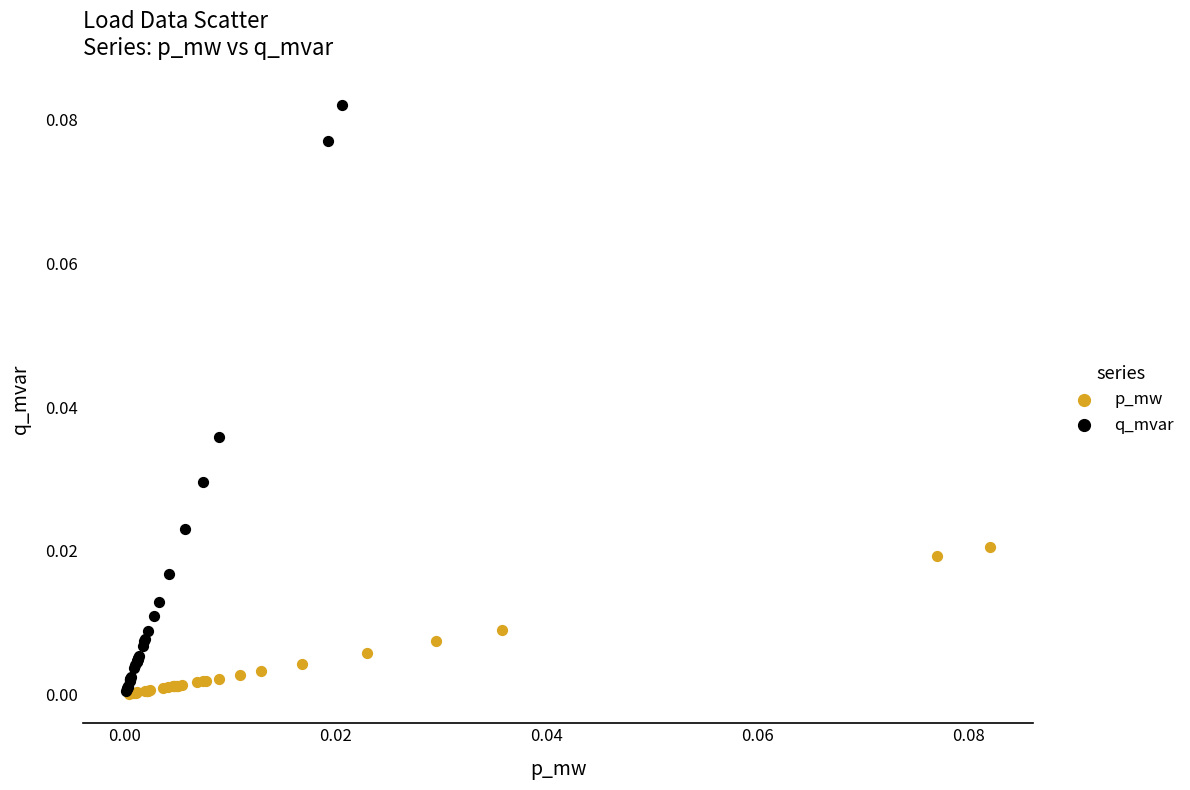

Which series reaches the maximum Y coordinate?

q_mvar